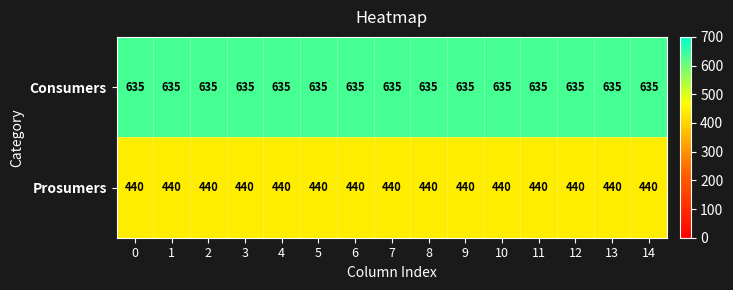

What is the greatest value displayed?

635